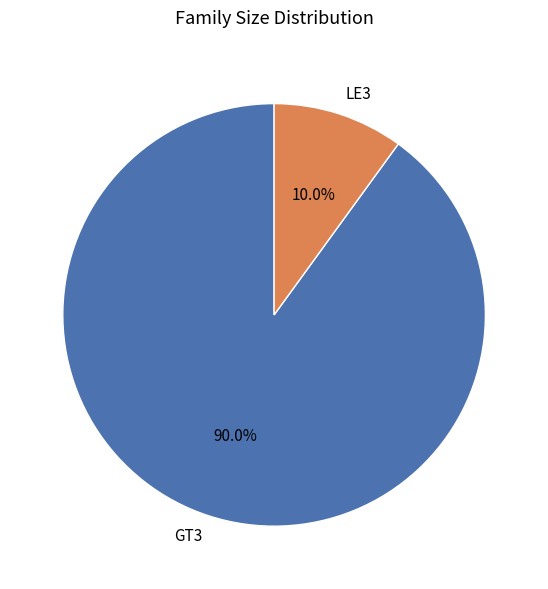

Rank the categories by value from lowest to highest.

LE3, GT3